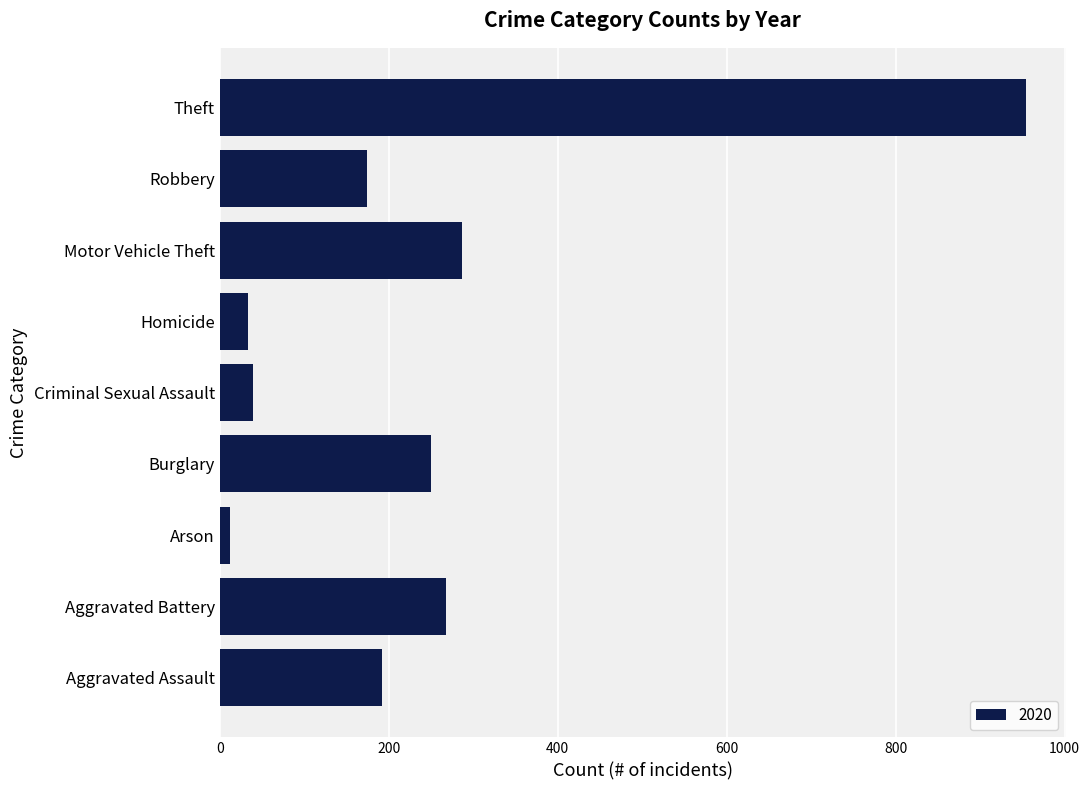

What is the change in value from Homicide to Theft?

+920